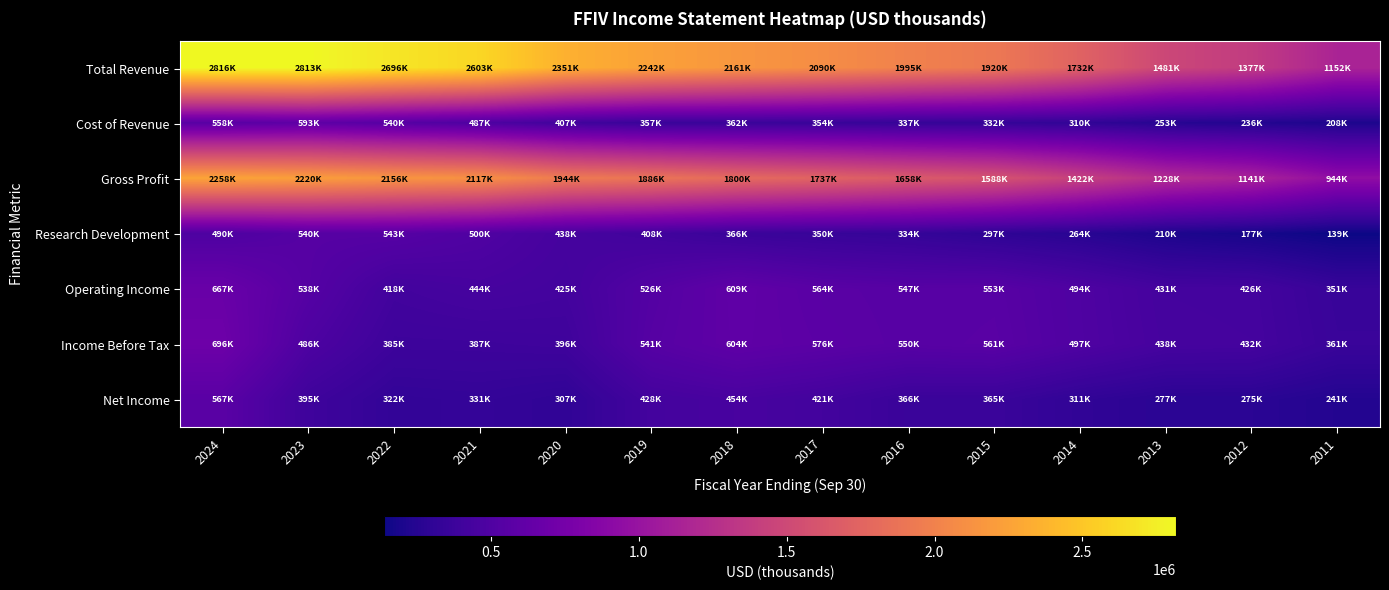

Which category has the lowest value across all series?

2011